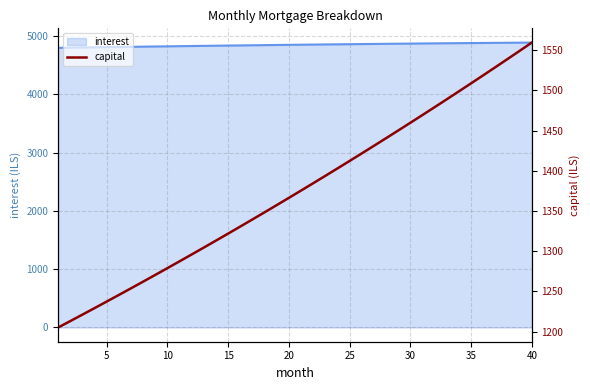

What is the value of the 38th point from the left?

1539.0